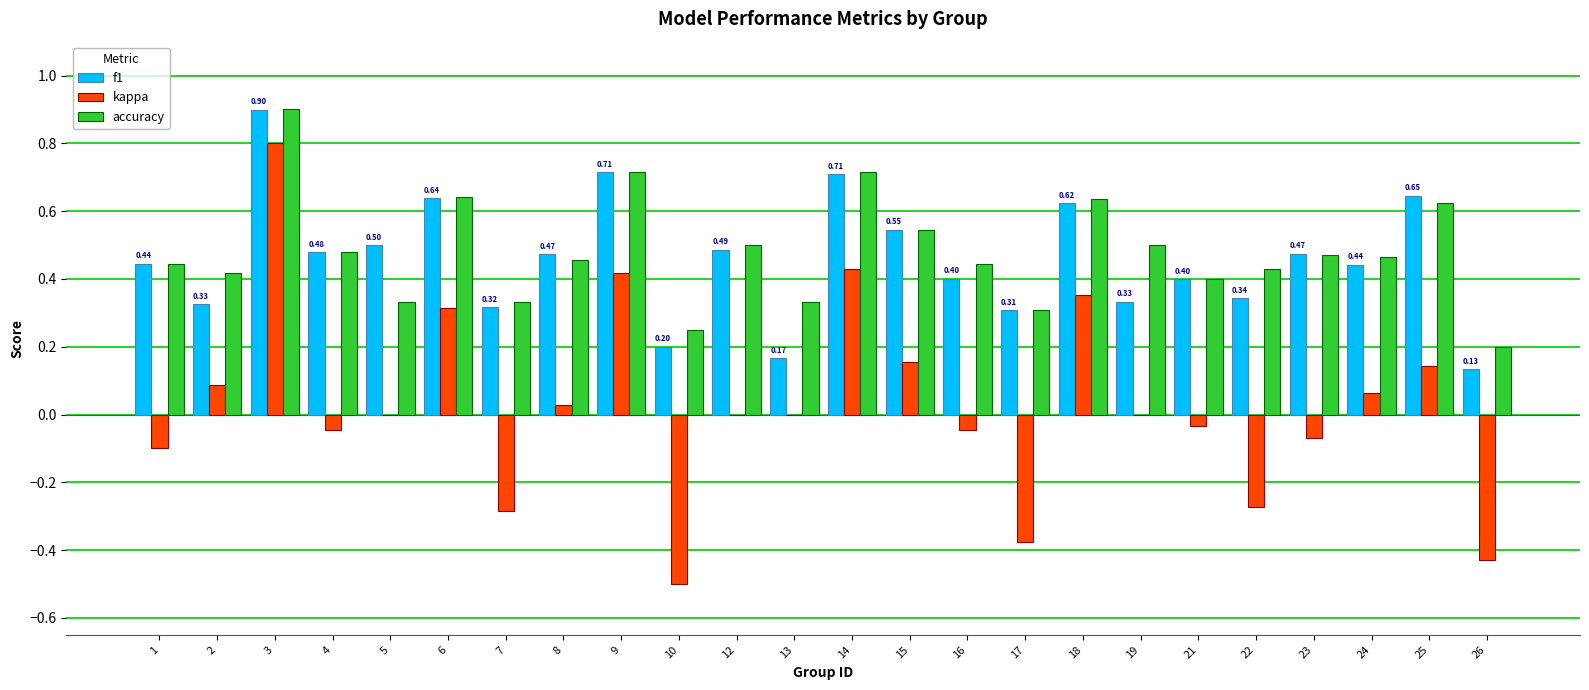

What is the sum of the f1 values at 22 and 17?

0.7